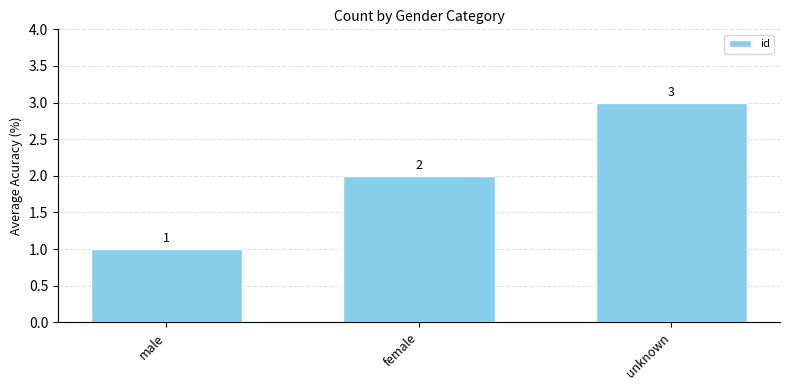

Reading right to left, what are all the values shown in this chart?

unknown=3	female=2	male=1